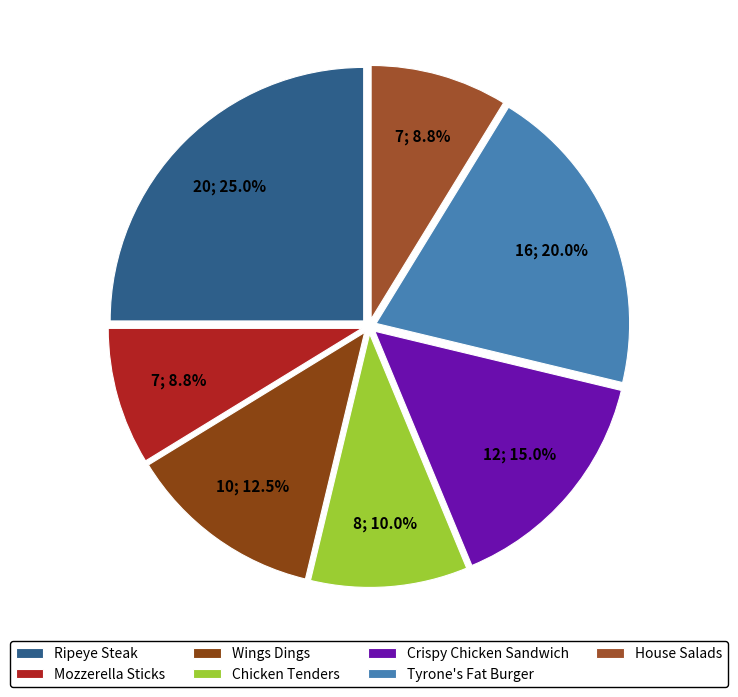

How many segments does this pie chart have?

7